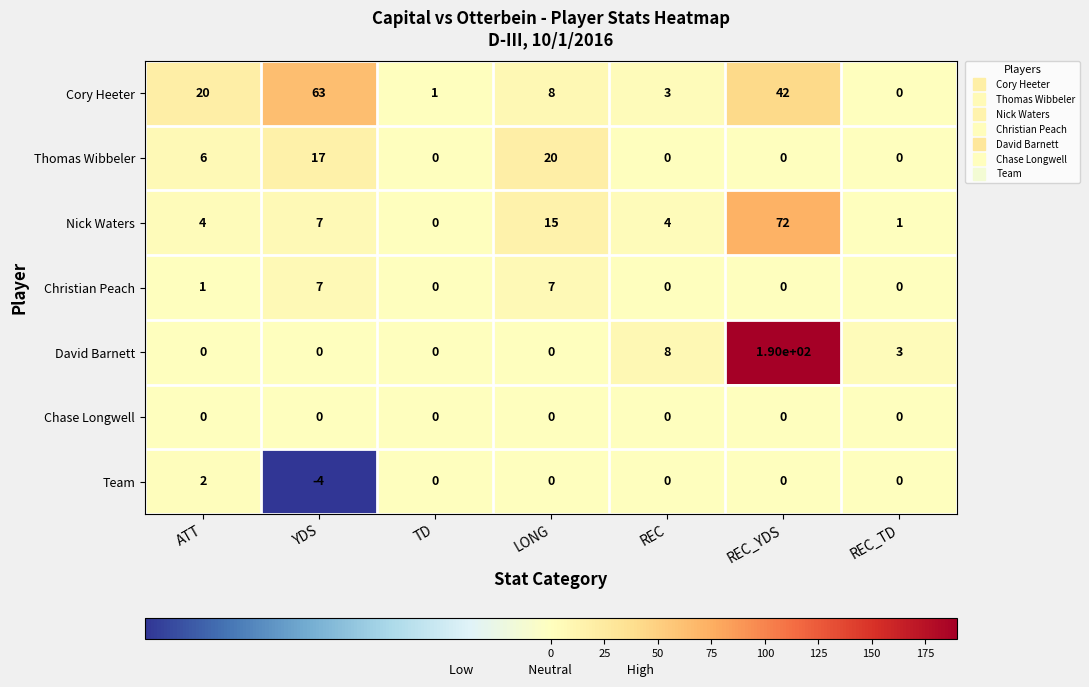

What is the greatest value displayed?

190